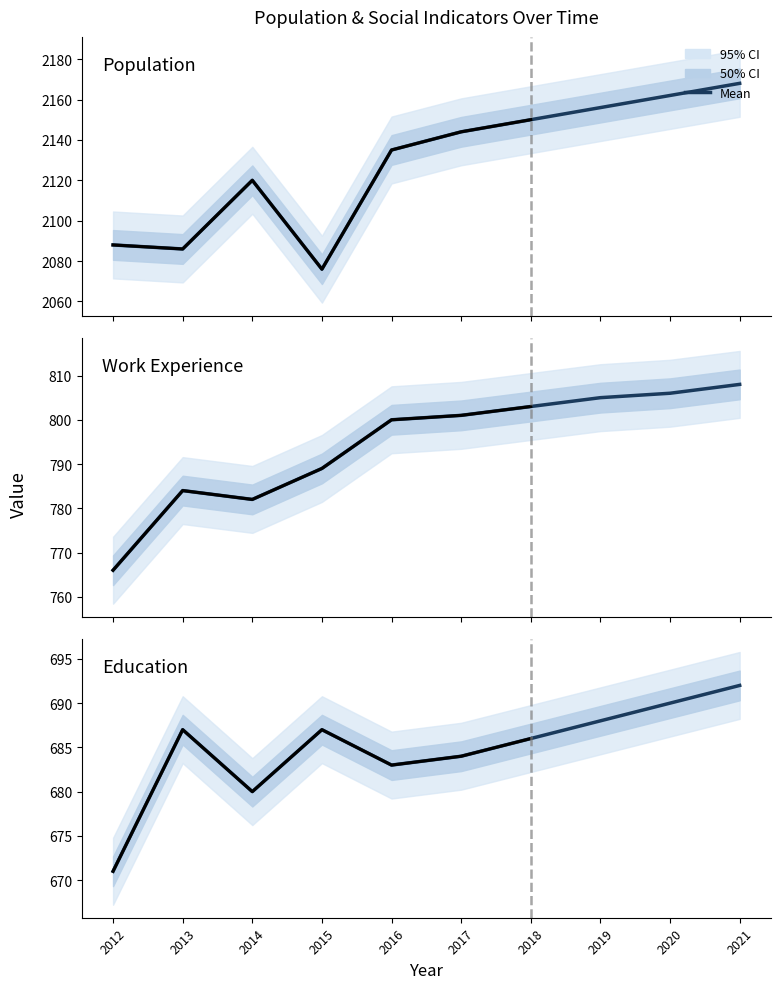

How many series are shown in this chart?

3